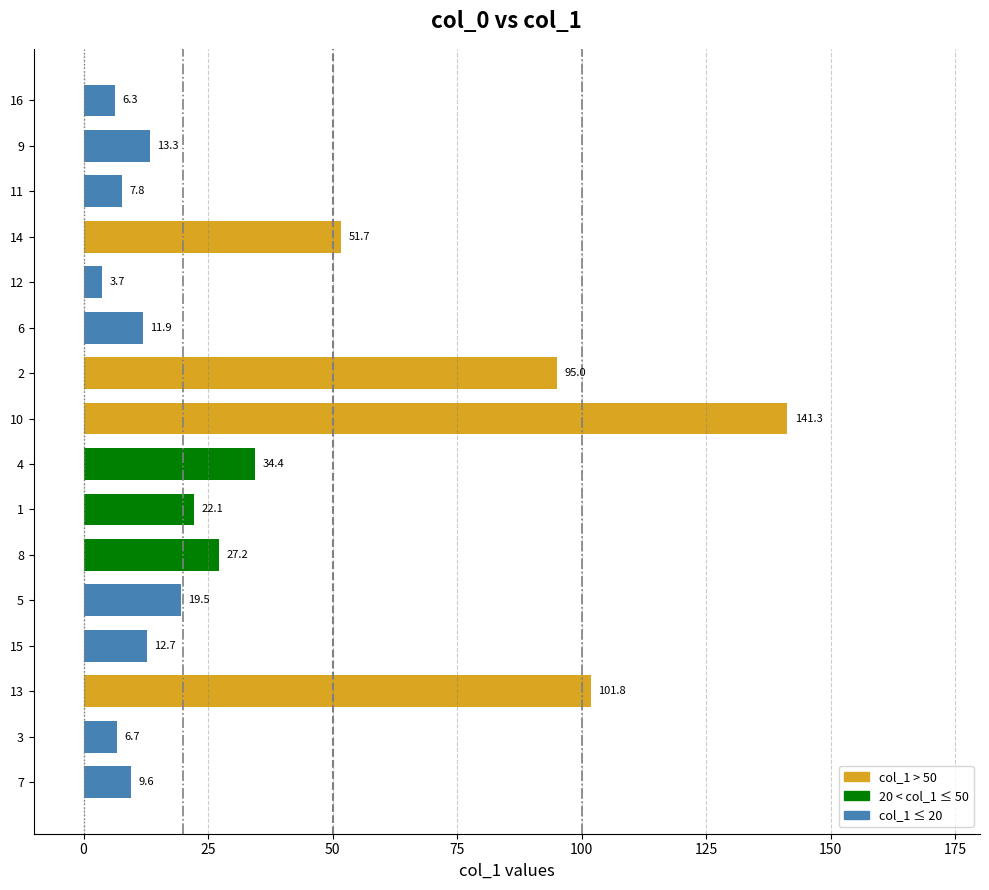

Reading top to bottom, what are all the values shown in this chart?

6.3	13.3	7.8	51.7	3.7	11.9	95.0	141.3	34.4	22.1	27.2	19.5	12.7	101.8	6.7	9.6